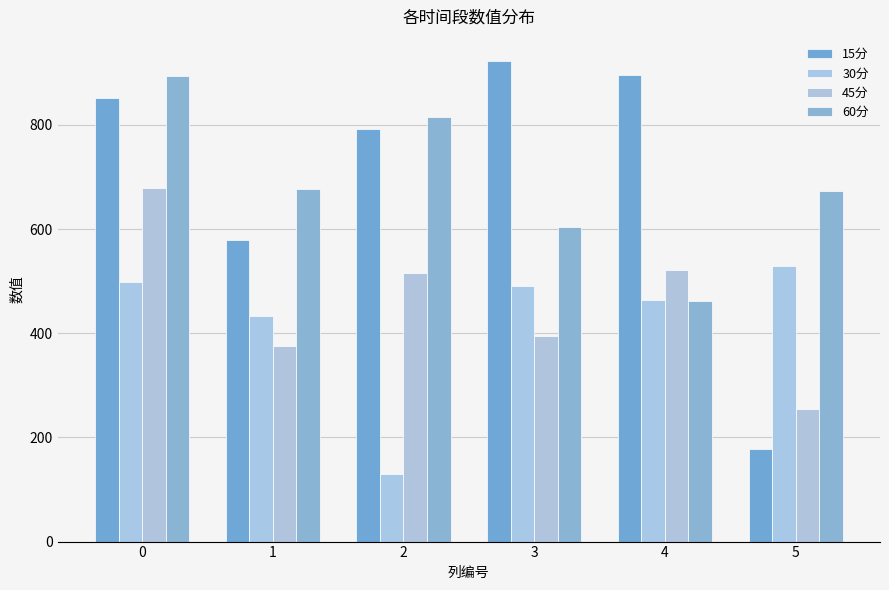

What are all the series names shown in the legend?

15分, 30分, 45分, 60分